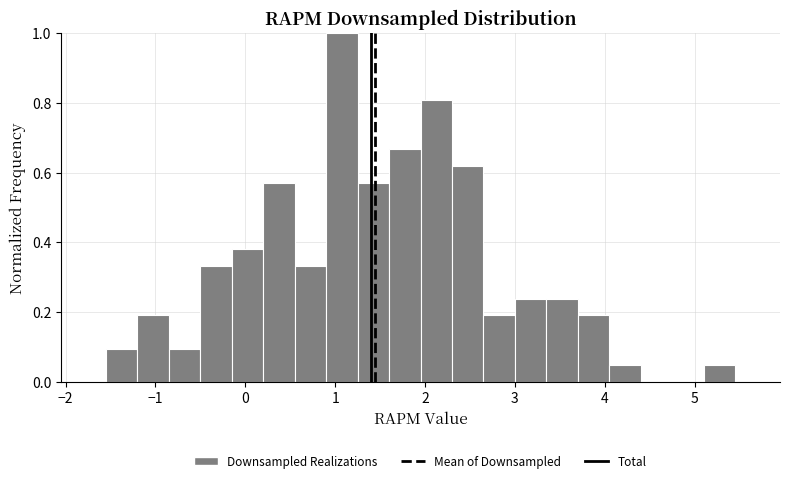

Read against the x-axis, roughly where is the centre of the tallest bar?

1.1